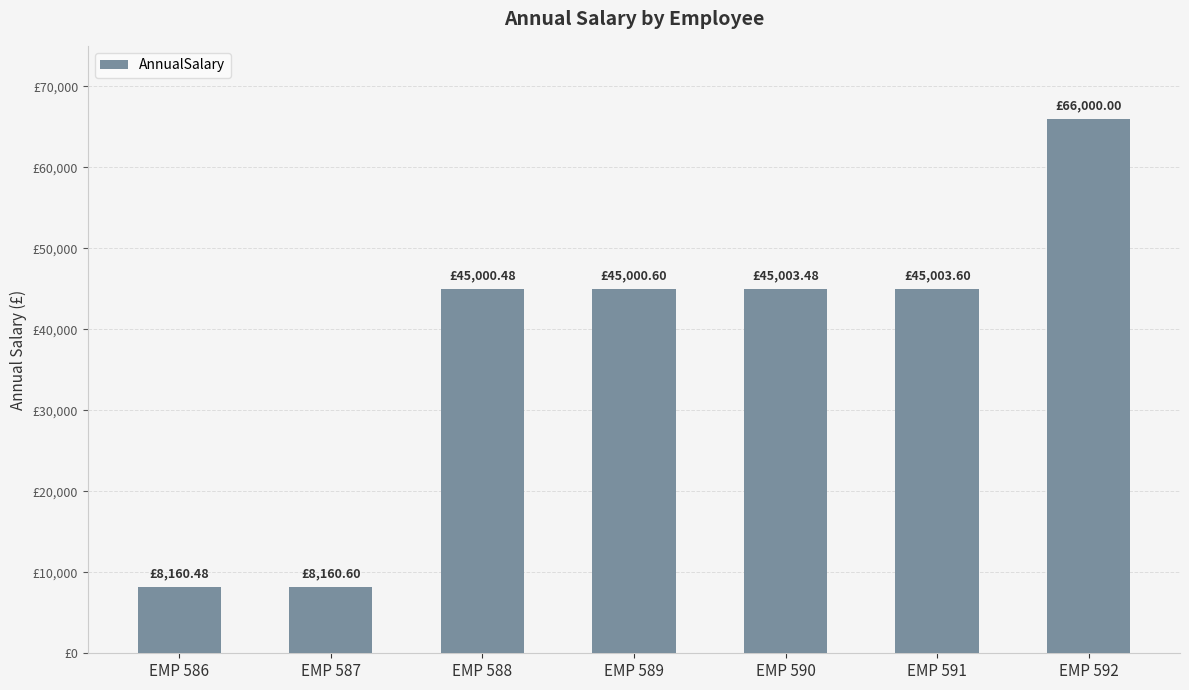

The chart shows a value of 14395.6 at EMP 591. True or false?

False